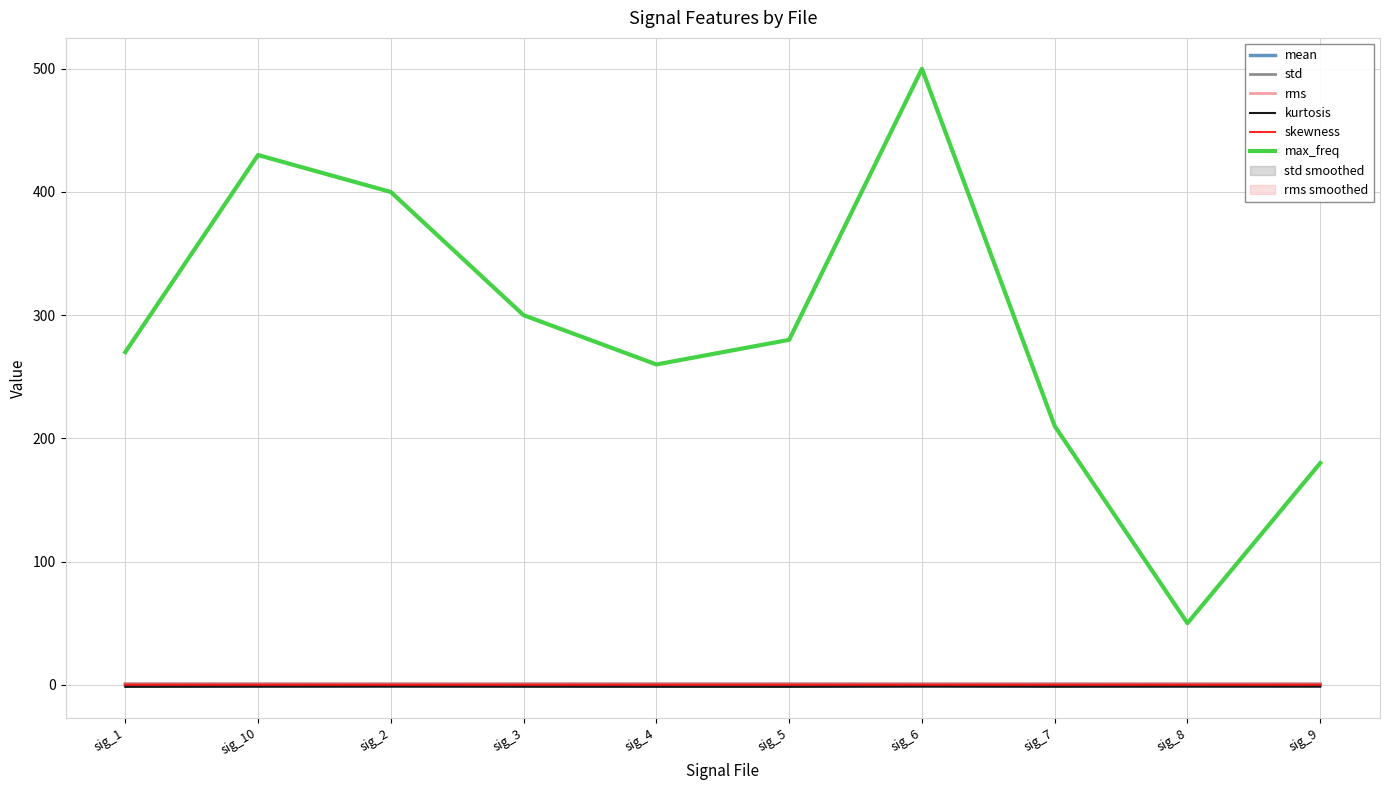

What are all the series names shown in the legend?

mean, std, rms, kurtosis, skewness, max_freq